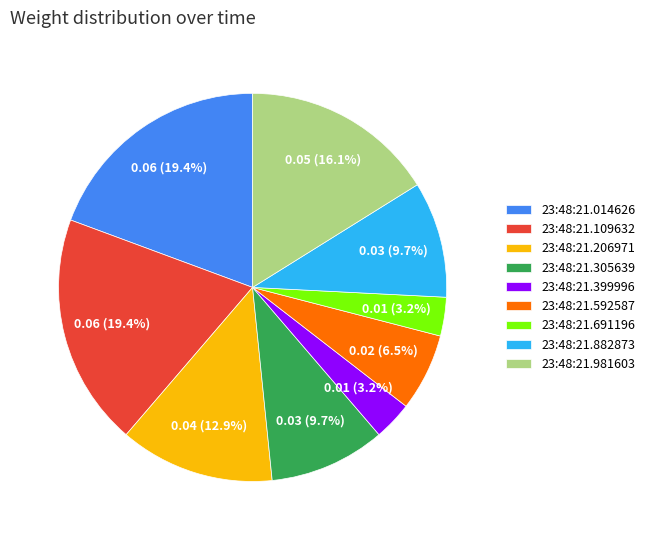

How many slices are in this pie chart?

9